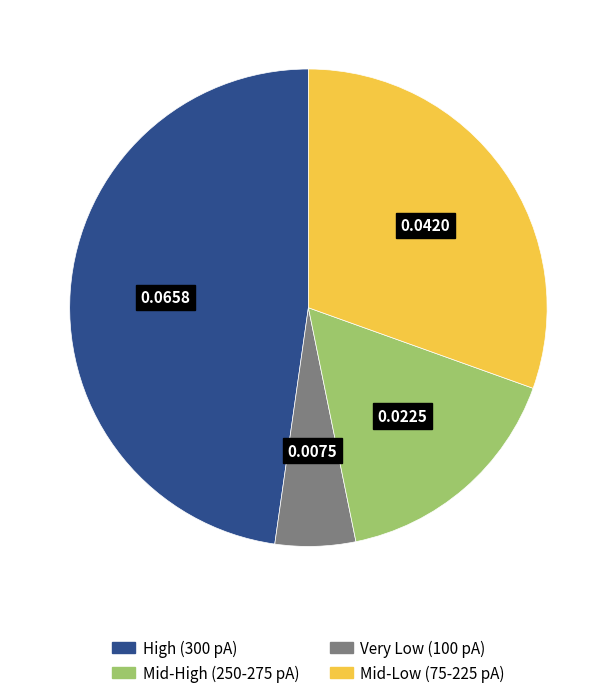

Does any single category account for the majority?

No